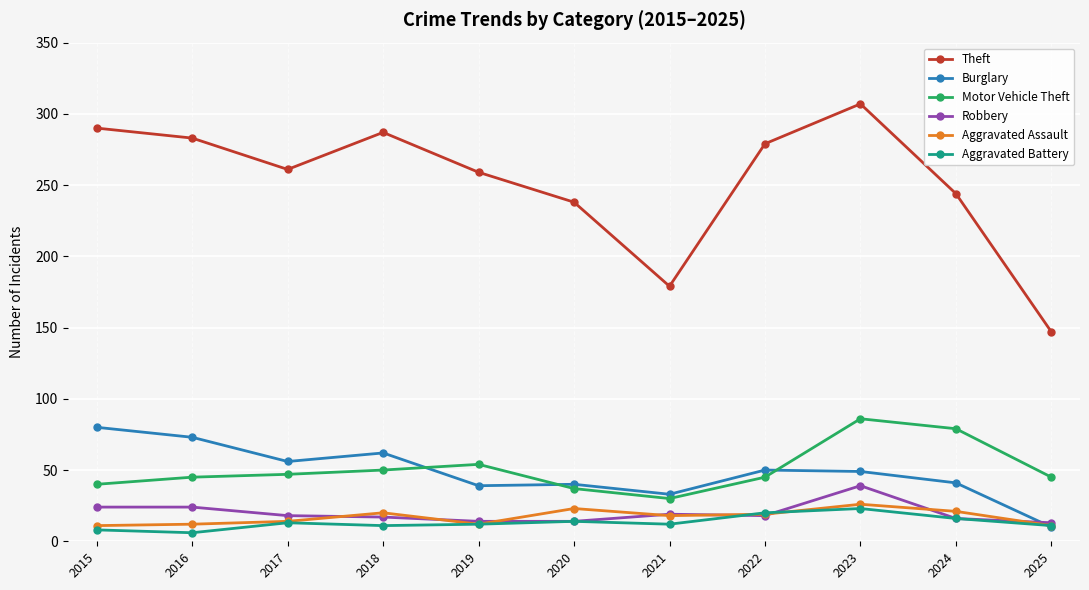

What is the sum of the Motor Vehicle Theft values at 2020 and 2021?

67